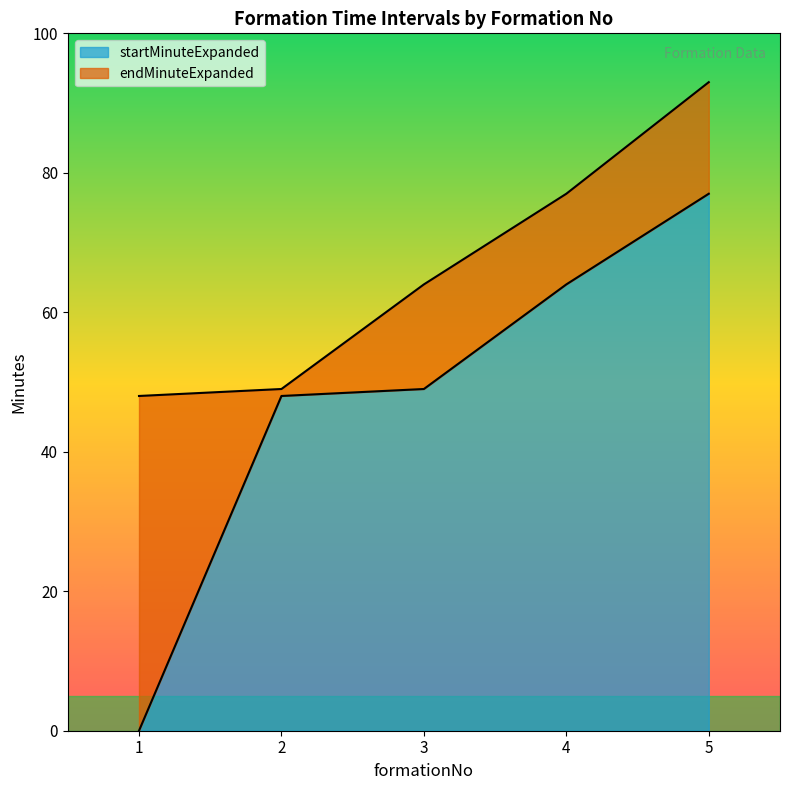

What are all the series names shown in the legend?

startMinuteExpanded, endMinuteExpanded